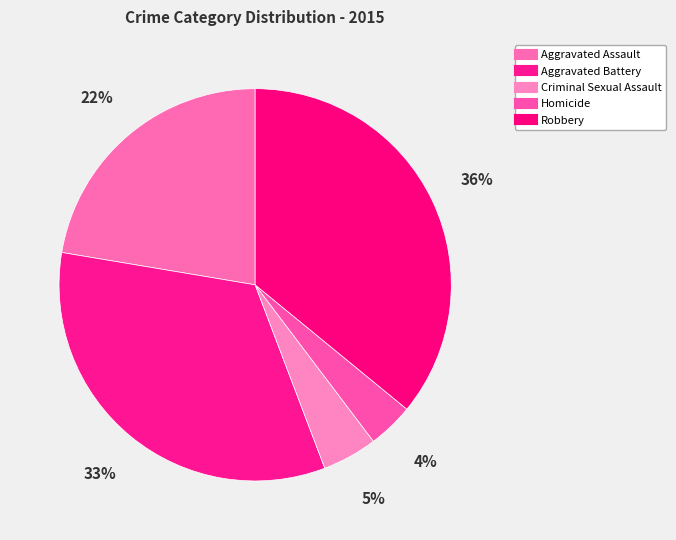

To the nearest percent, what is the average slice percentage?

20%